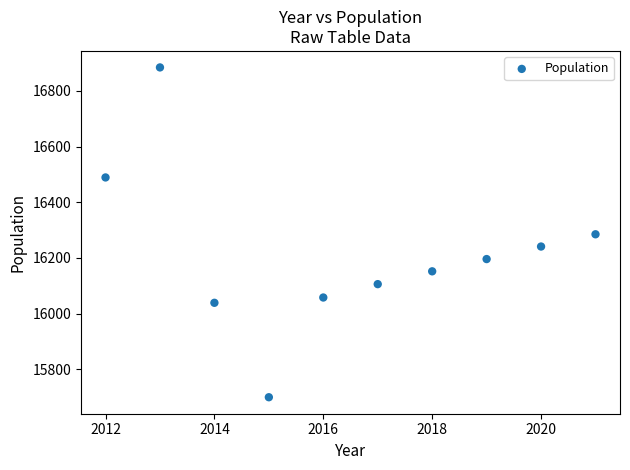

What is the range of Y values (max minus min)?

1184